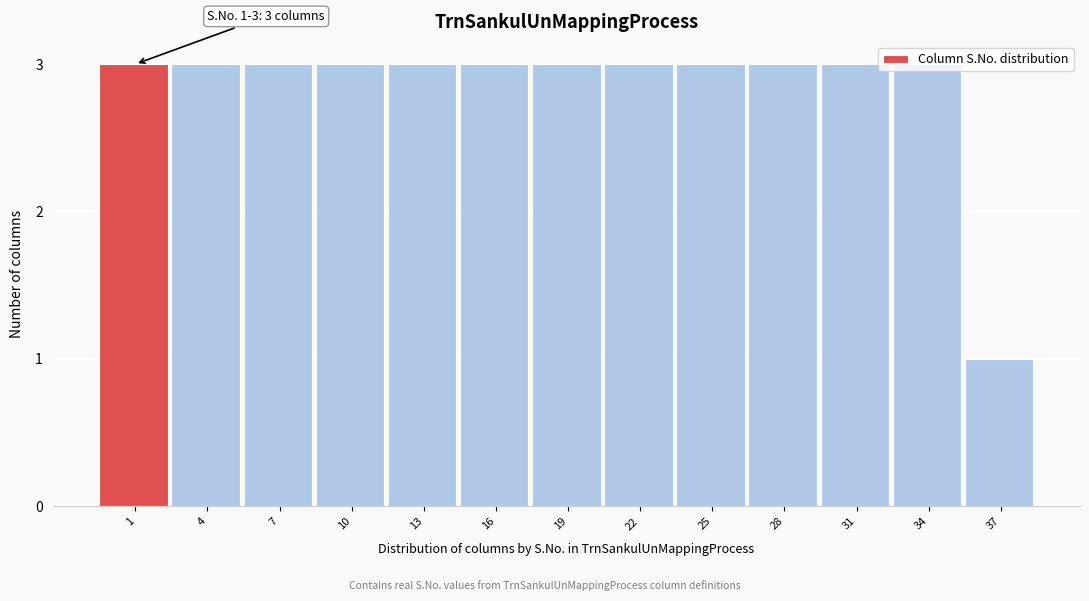

What is the sum of the values at 13 and 22?

6